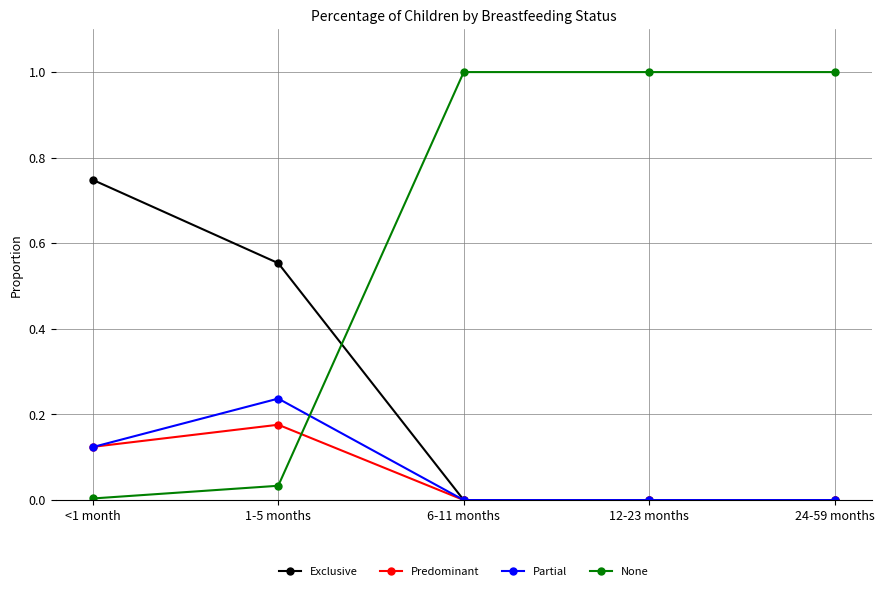

What is the label of the 1st point from the right?

24-59 months